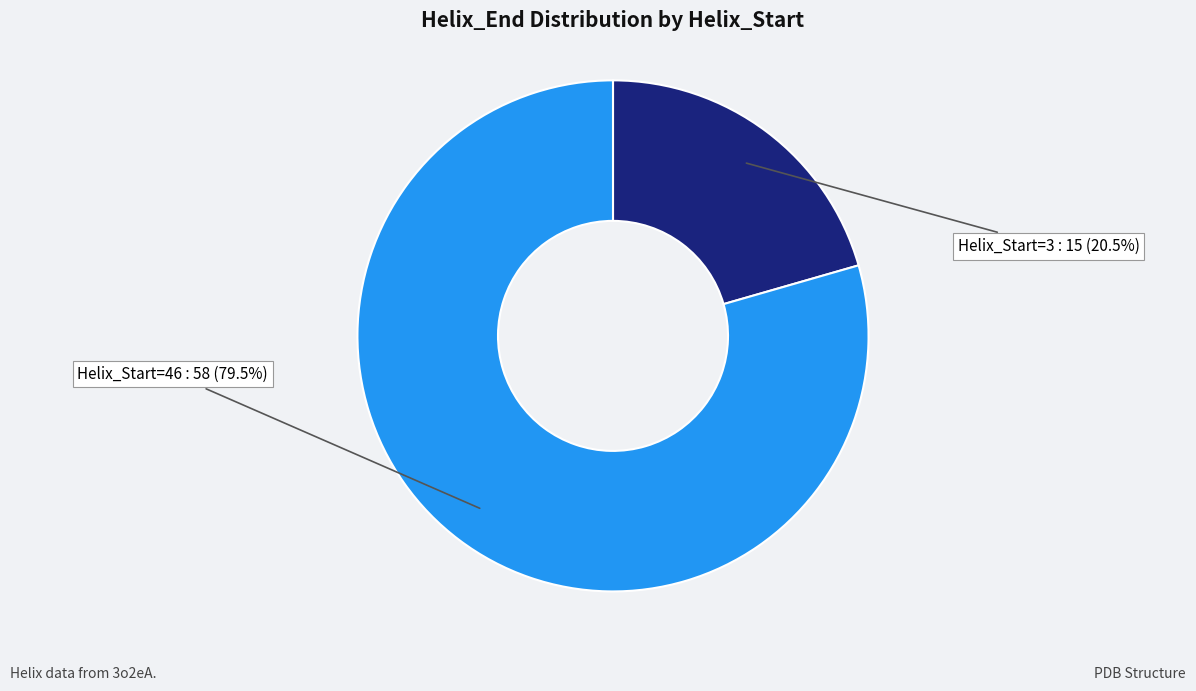

What is the ratio of the value at Helix_Start=3 to the value at Helix_Start=46?

0.3